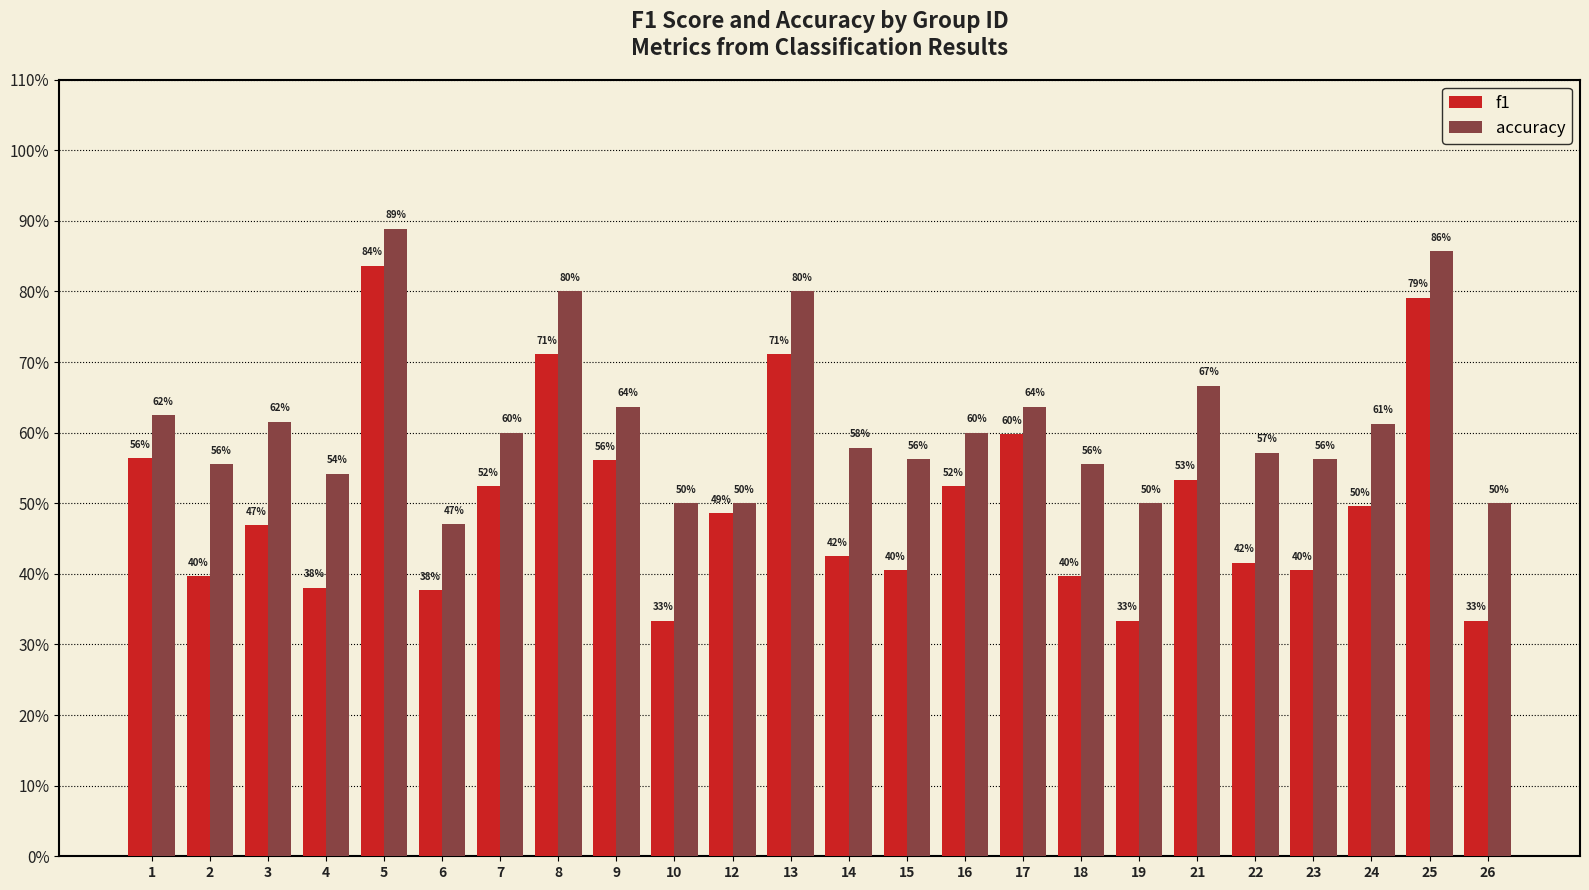

Reading left to right, list all the values displayed in this chart.

f1: 0.6	0.4	0.5	0.4	0.8	0.4	0.5	0.7	0.6	0.3	0.5	0.7	0.4	0.4	0.5	0.6	0.4	0.3	0.5	0.4	0.4	0.5	0.8	0.3
accuracy: 0.6	0.6	0.6	0.5	0.9	0.5	0.6	0.8	0.6	0.5	0.5	0.8	0.6	0.6	0.6	0.6	0.6	0.5	0.7	0.6	0.6	0.6	0.9	0.5